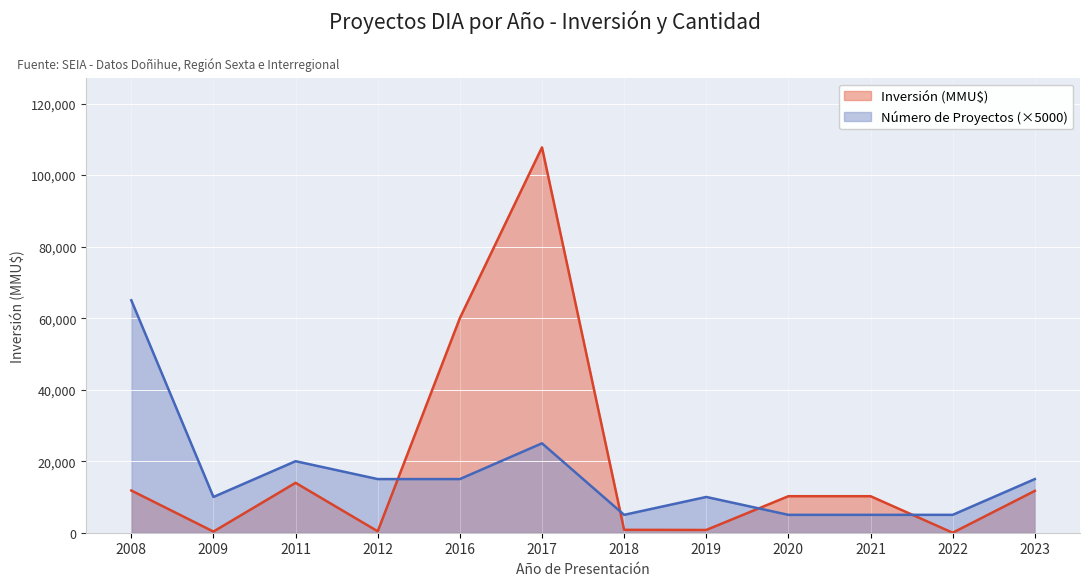

Where is Inversión (MMU$) nearest to the value 53876?

2016